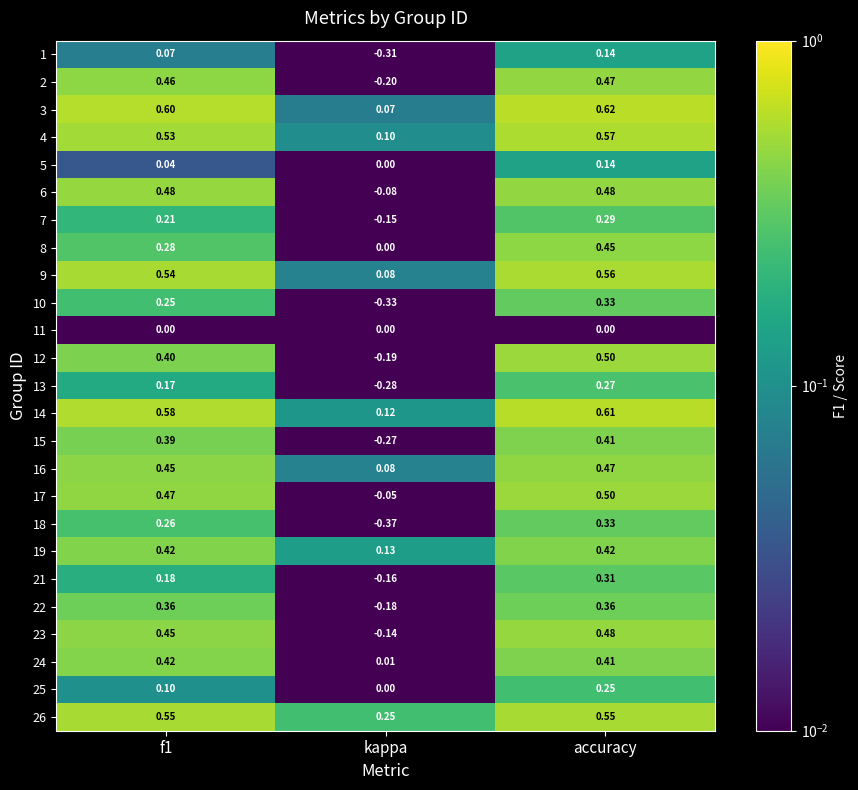

Where is 22 nearest to the value 0?

kappa